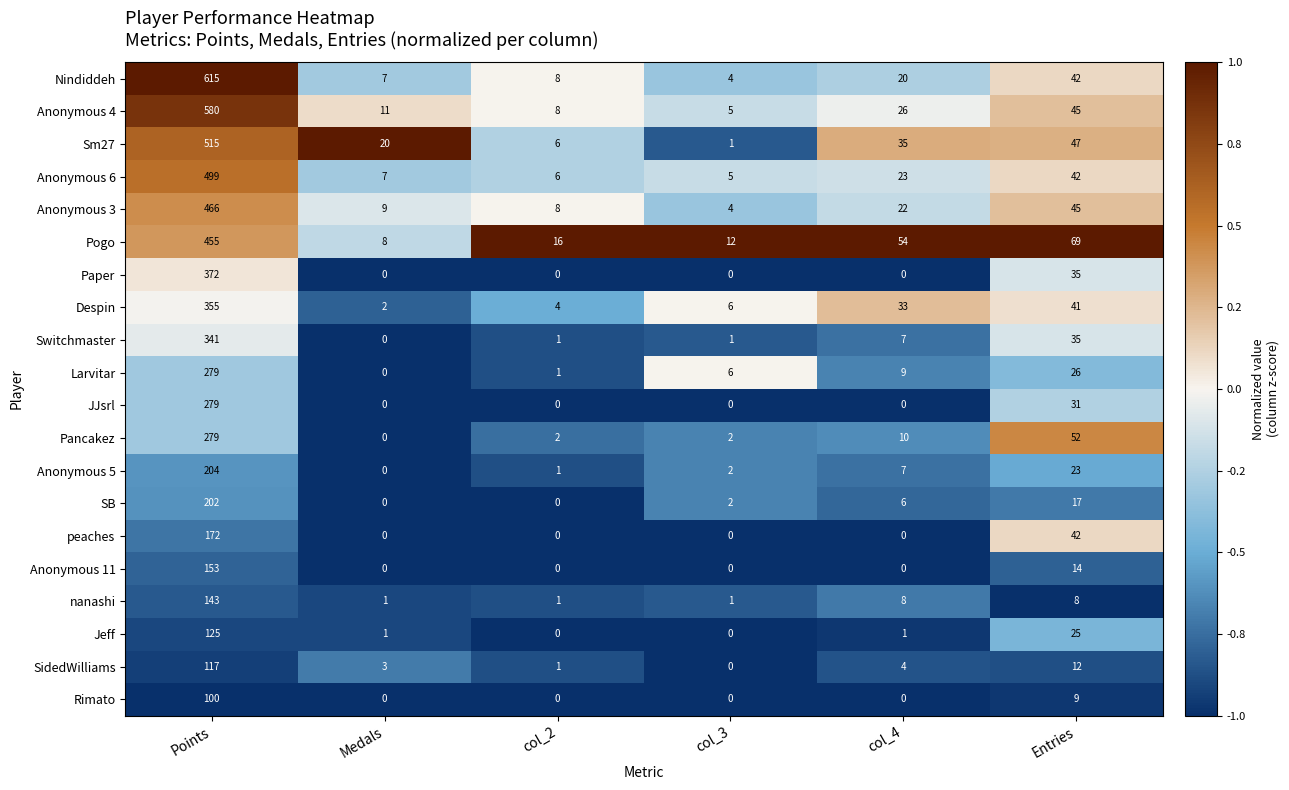

What is the average value of the Jeff series?

25